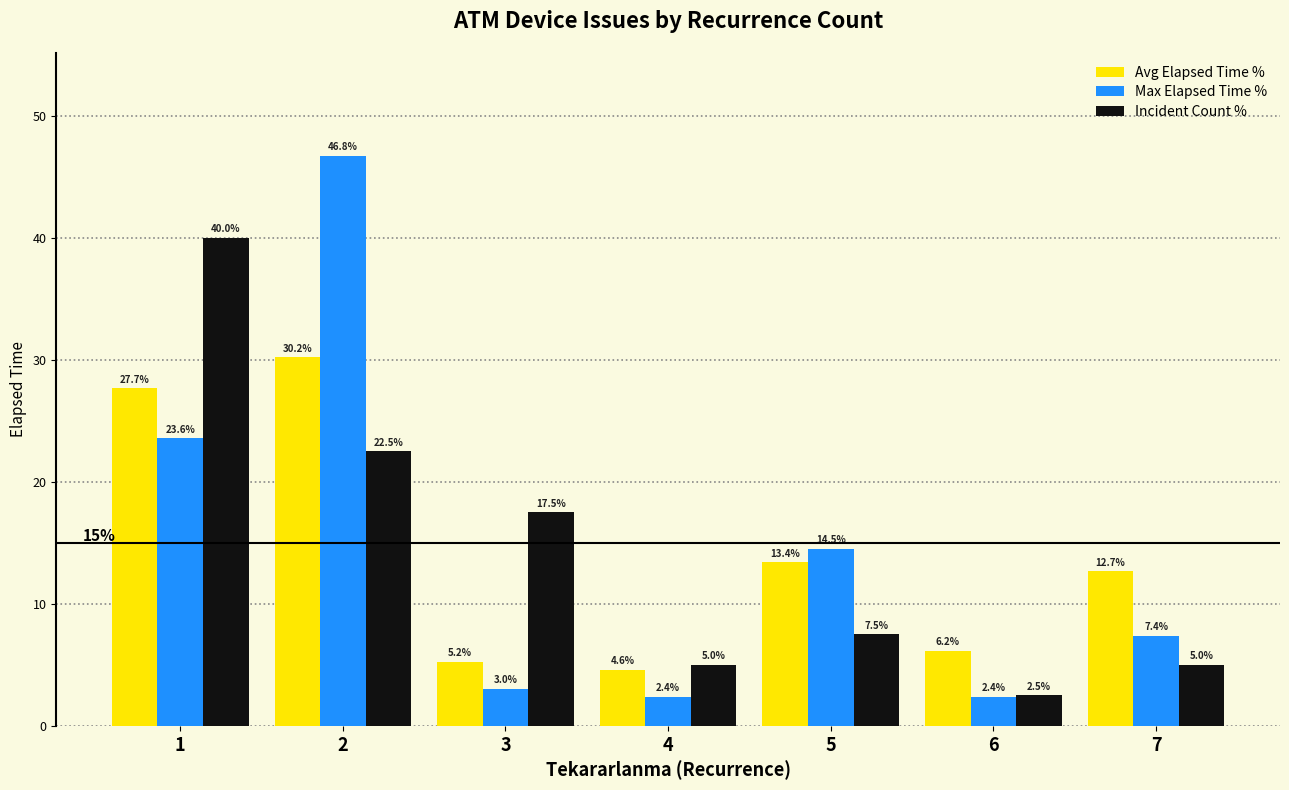

How many bars are there in each group?

3